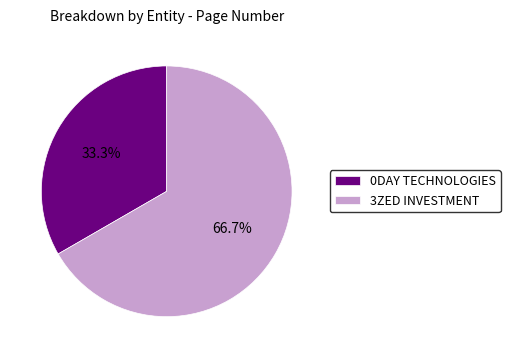

Combined, do 3ZED INVESTMENT and 0DAY TECHNOLOGIES account for over 50%?

Yes